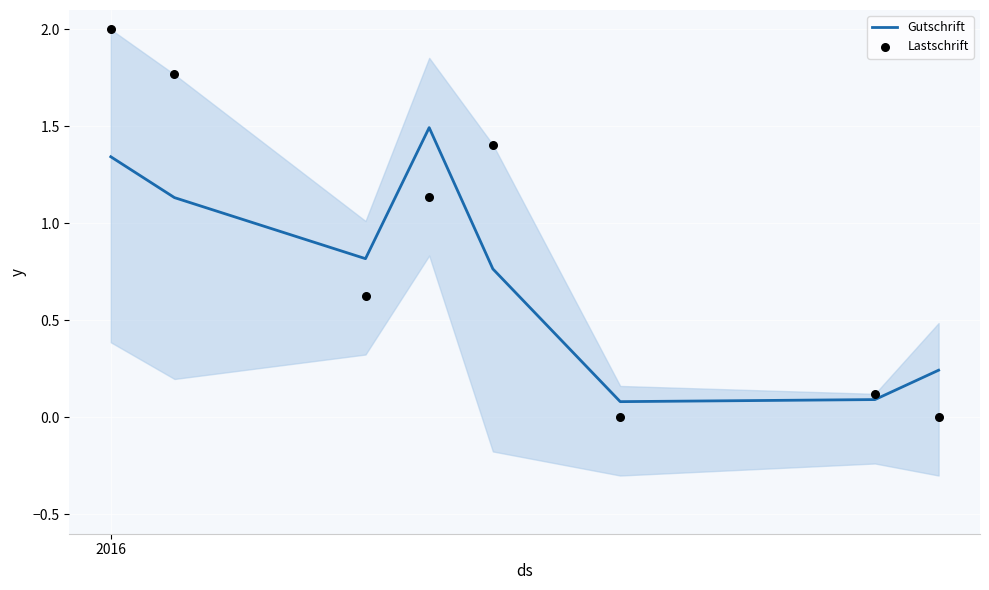

At how many categories does at least one series exceed 0?

8